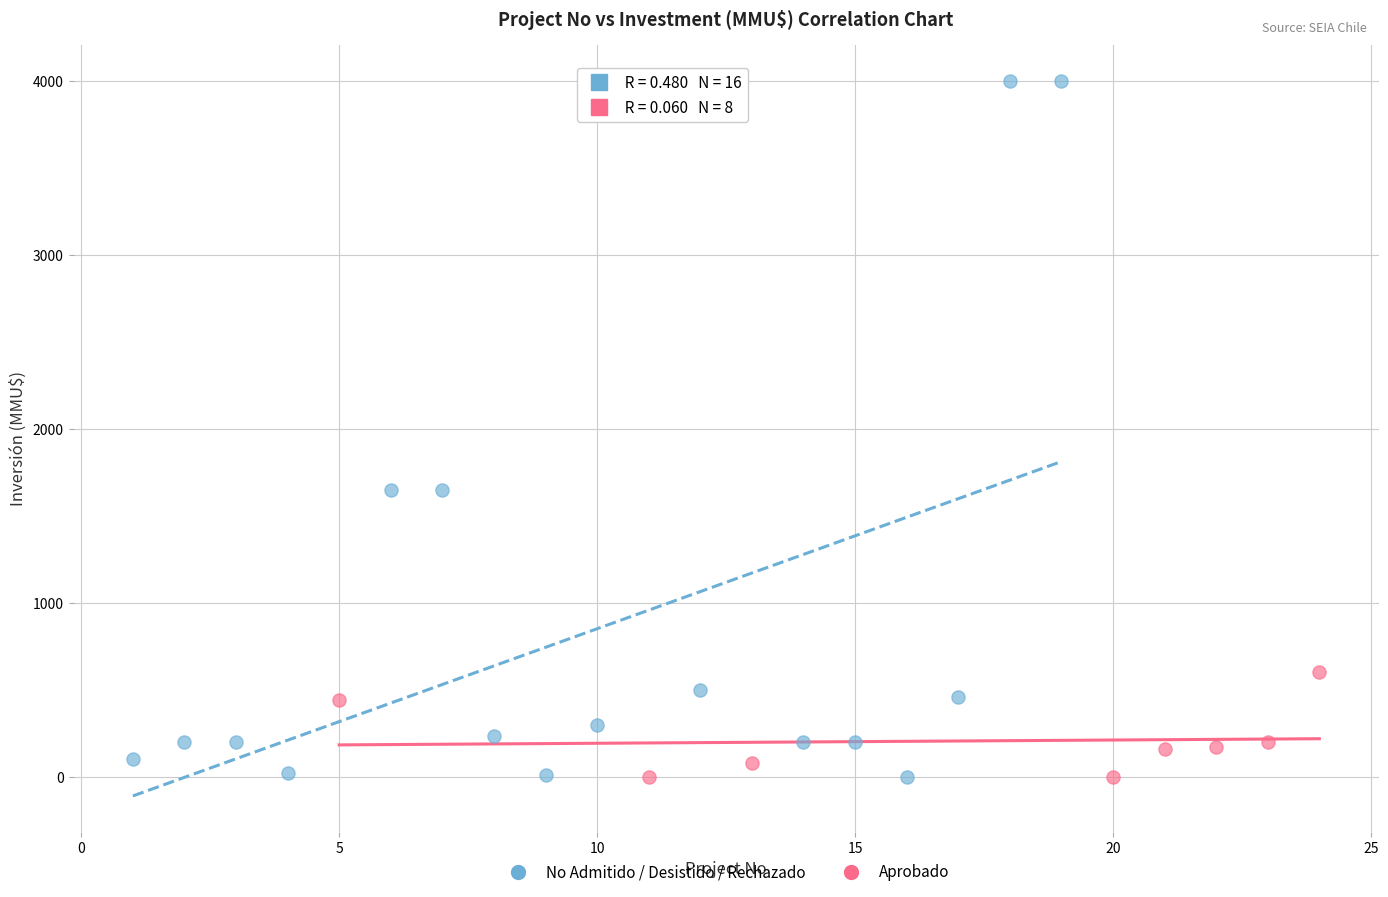

Which series has the widest spread of Y values?

No Admitido / Desistido / Rechazado